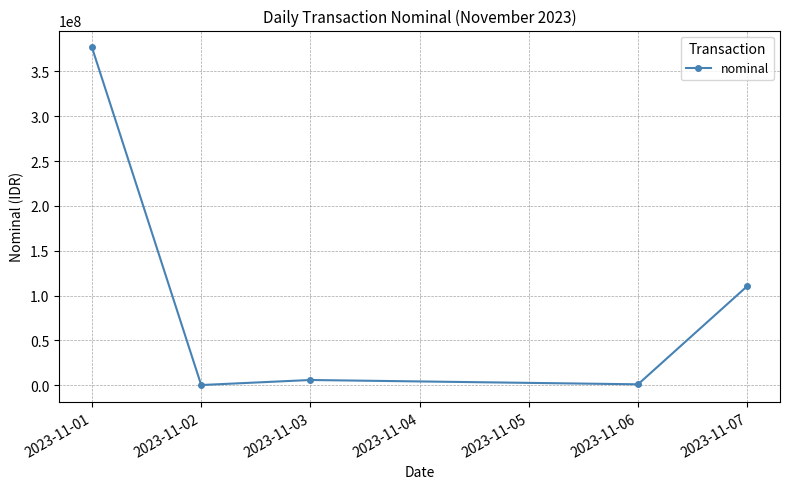

What is the sum of all values?

494808750